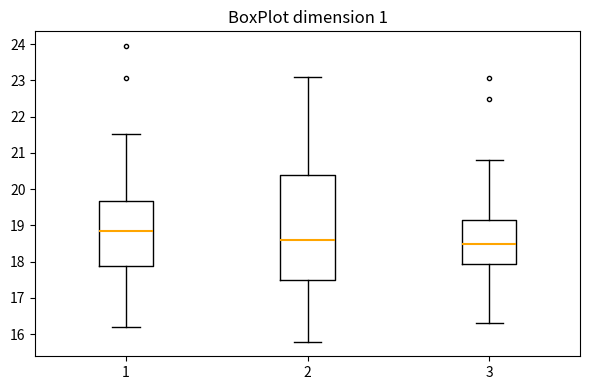

Which box's median line is the highest?

1